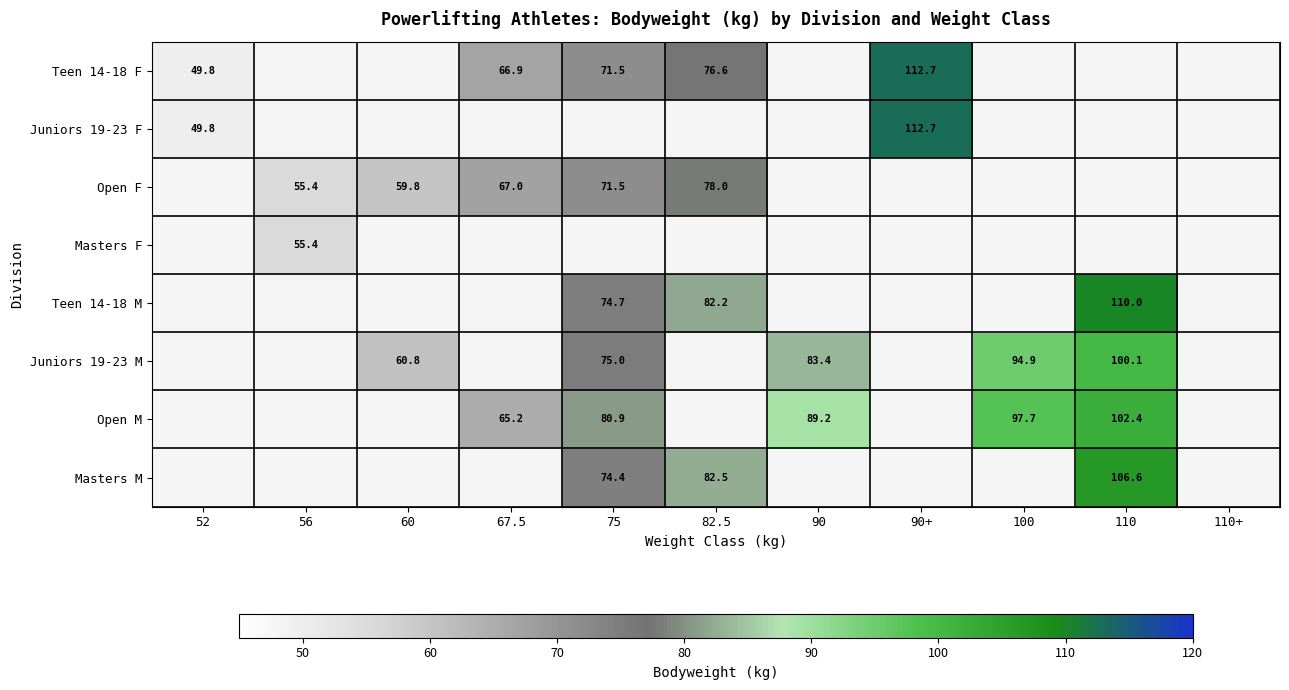

The Open M series shows 80.9 at 75. True or false?

True